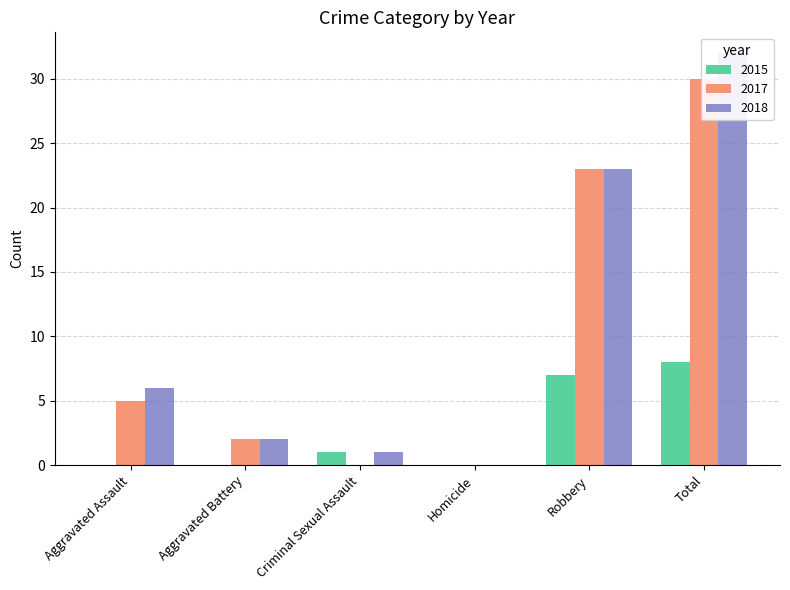

Reading left to right, transcribe all the data shown in this chart.

2015: 0	0	1	0	7	8
2017: 5	2	0	0	23	30
2018: 6	2	1	0	23	32